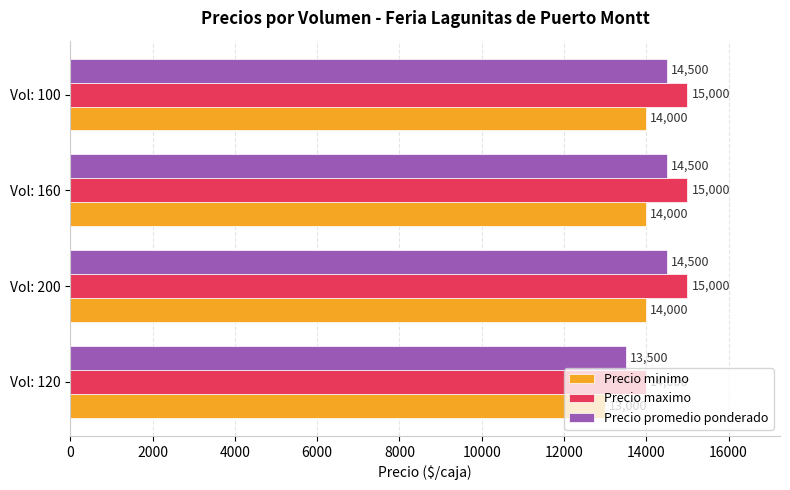

At Vol: 160, list the series in order from smallest to largest.

Precio minimo, Precio promedio ponderado, Precio maximo